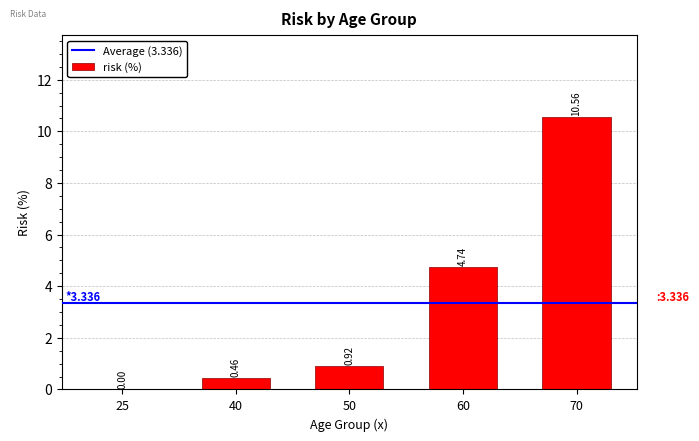

True or false: the data shows 1.0 at 60.

False